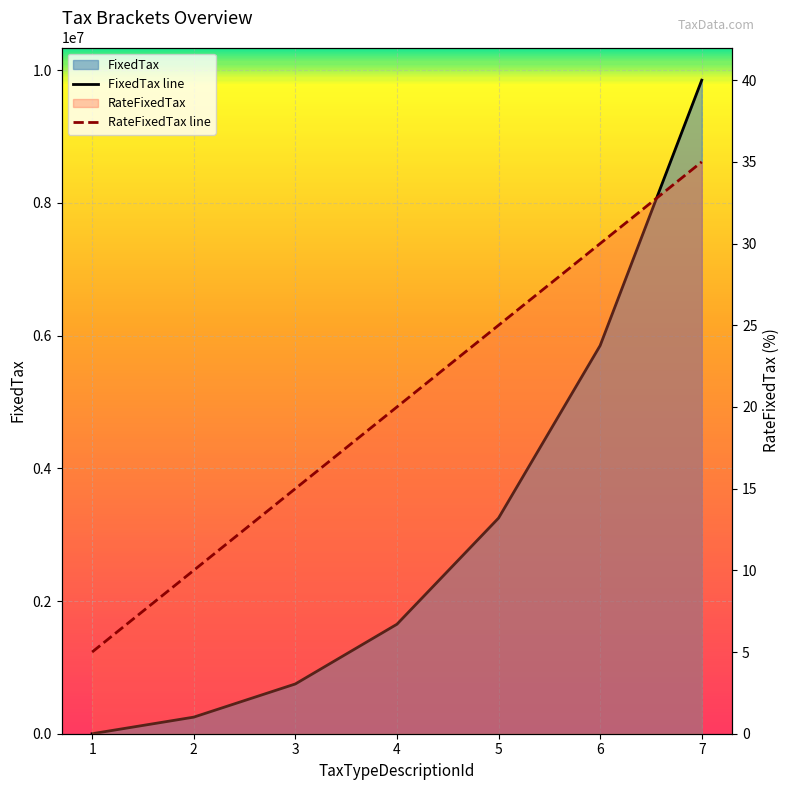

What is the spread (max minus min) of values at 7?

9849965